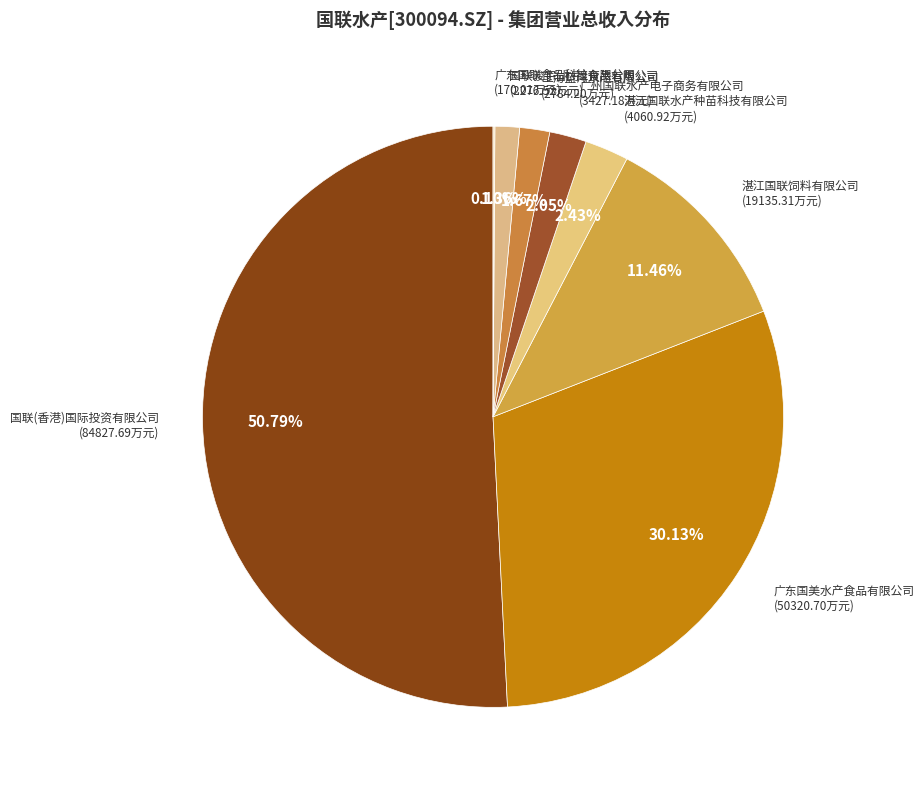

Combined, what portion of the pie is 广东国美水产食品有限公司 and 国联骏宇(北京)食品有限公司?

31.5%